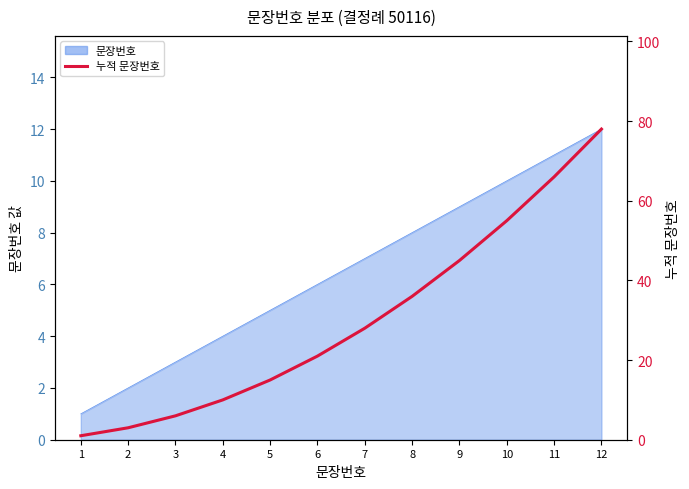

What is the sum of the values at 6 and 1?

22